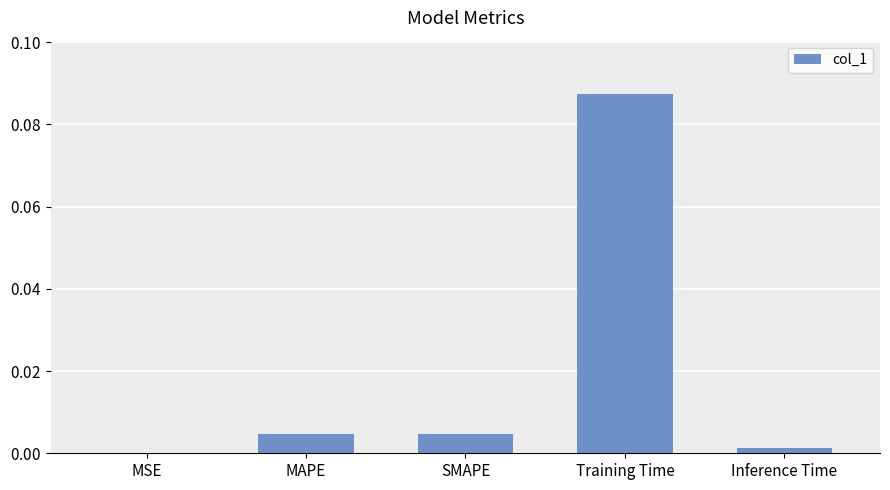

Are the bars horizontal?

No